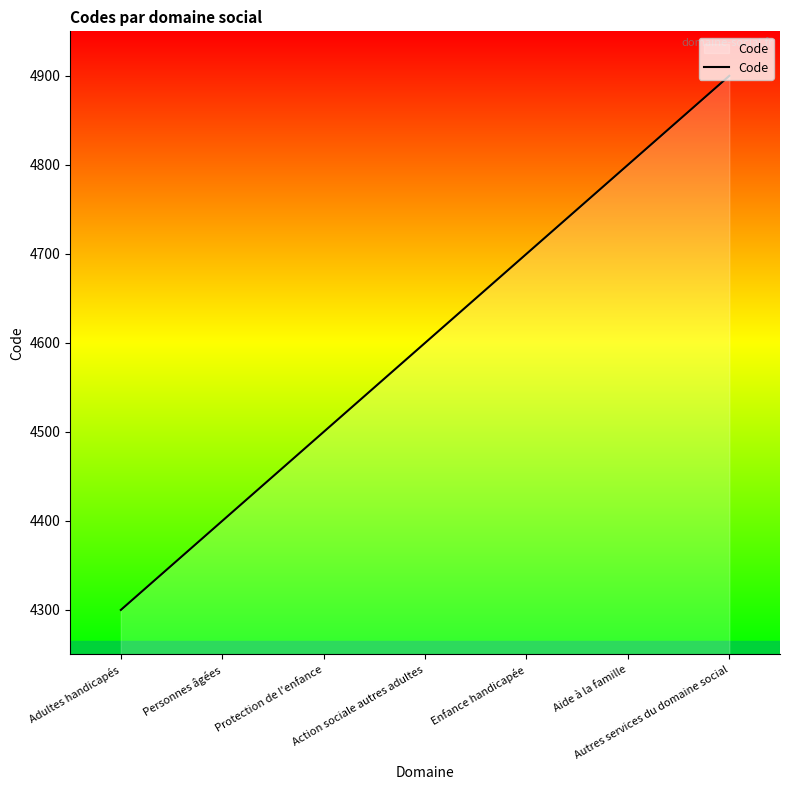

Approximately how many times larger is the value at Action sociale autres adultes compared to Autres services du domaine social?

0.9